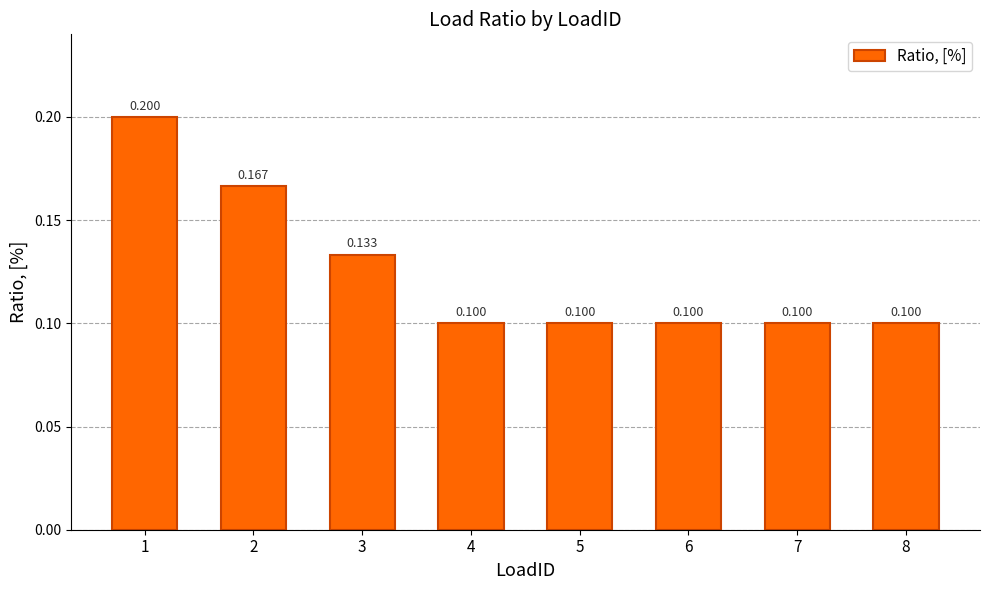

Reading left to right, what are all the values shown in this chart?

1=0.2	2=0.2	3=0.1	4=0.1	5=0.1	6=0.1	7=0.1	8=0.1